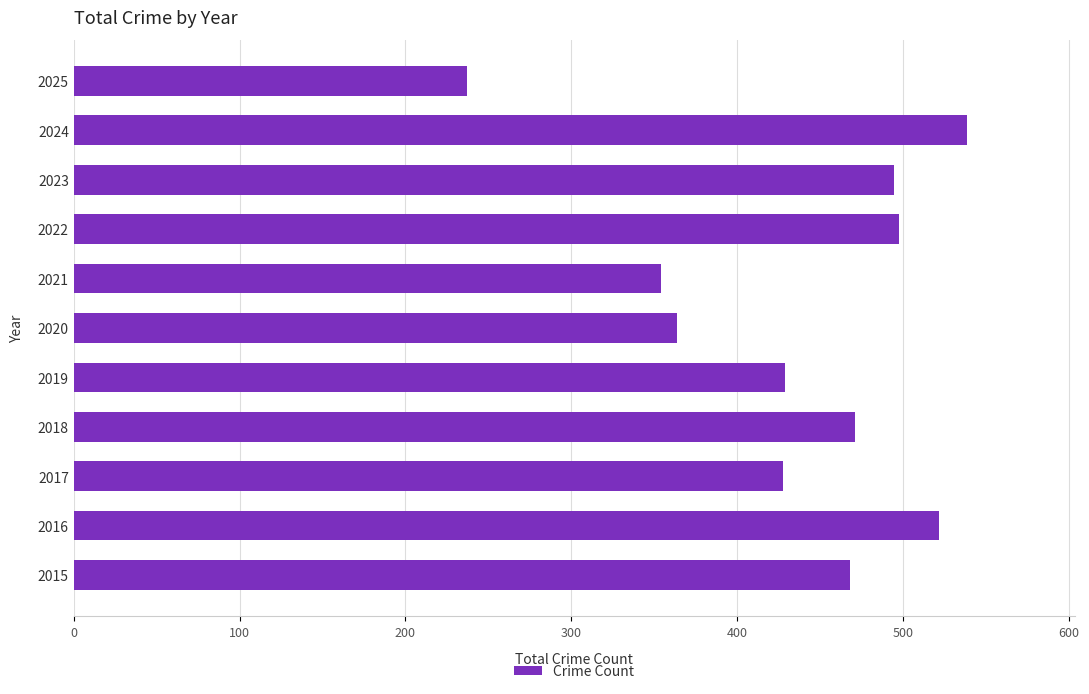

True or false: the data shows 428 at 2017.

True